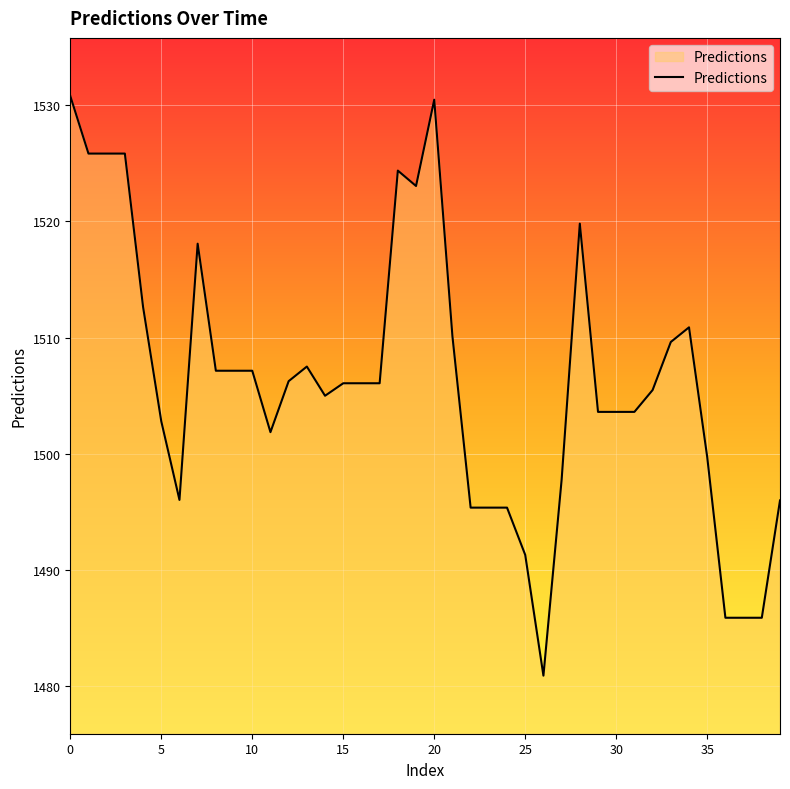

What is the difference between the maximum and minimum values?

49.9